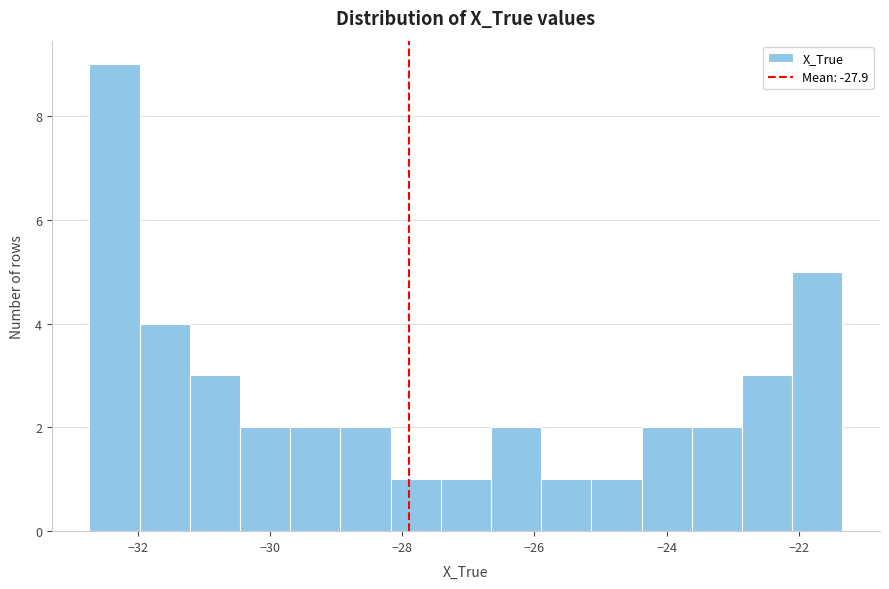

Read against the x-axis, roughly where is the centre of the tallest bar?

-32.4